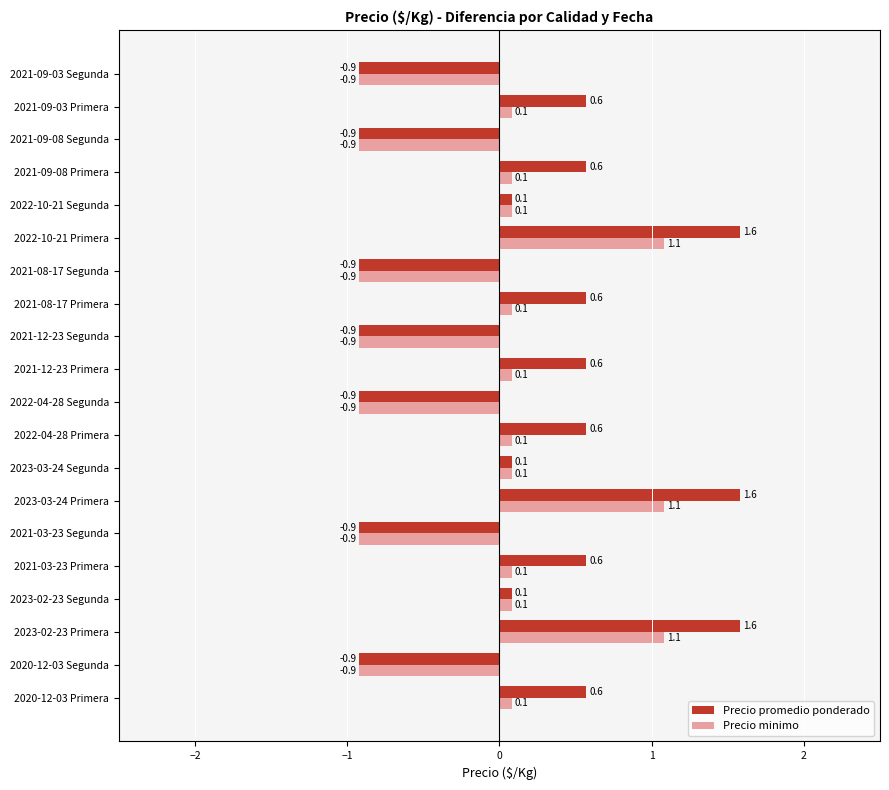

At how many categories does at least one series exceed 0?

13